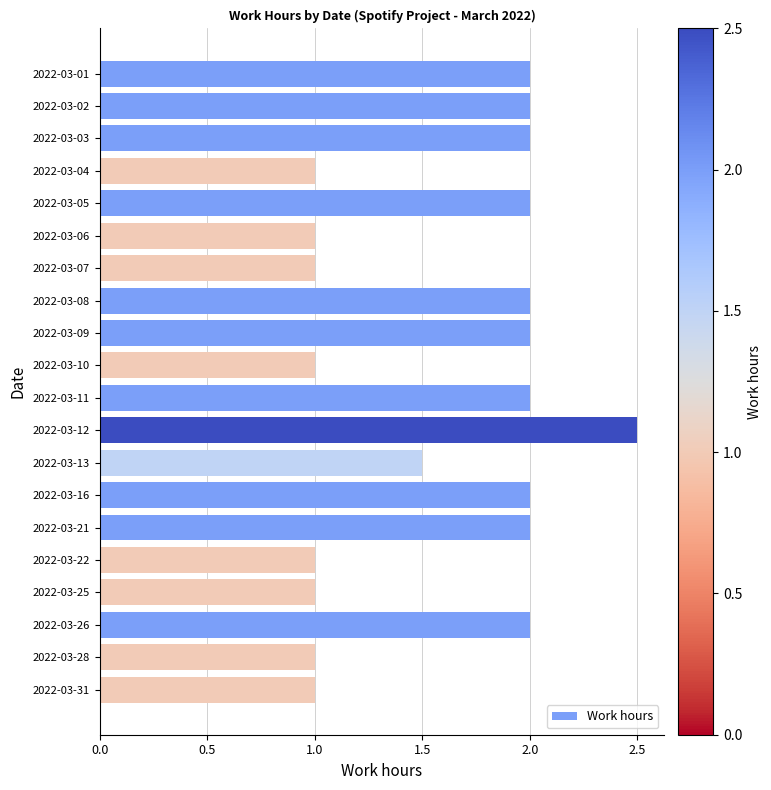

Reading bottom to top, extract all data points from this chart.

1.0	1.0	2.0	1.0	1.0	2.0	2.0	1.5	2.5	2.0	1.0	2.0	2.0	1.0	1.0	2.0	1.0	2.0	2.0	2.0